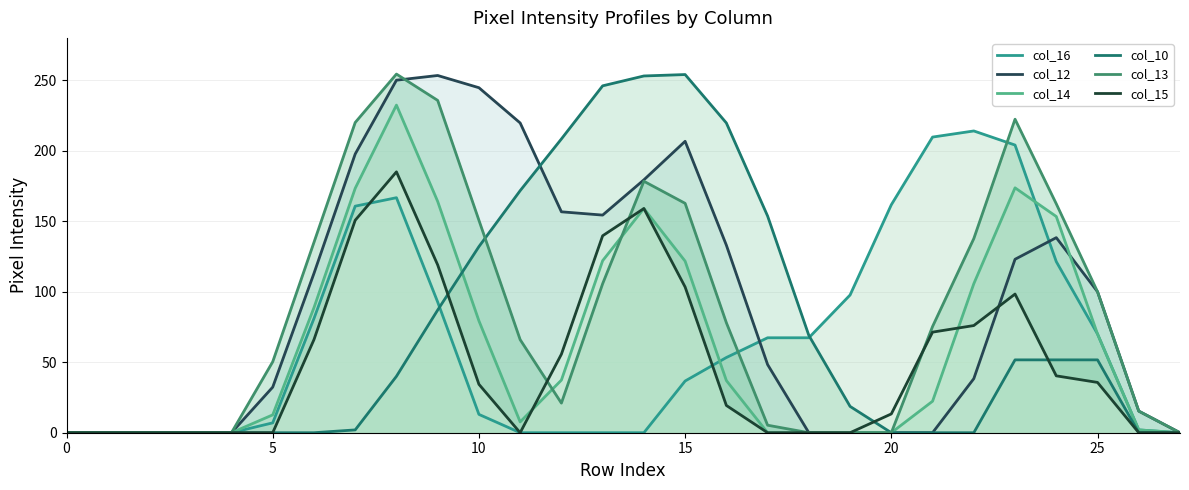

At which category does col_15 reach its first local peak?

8